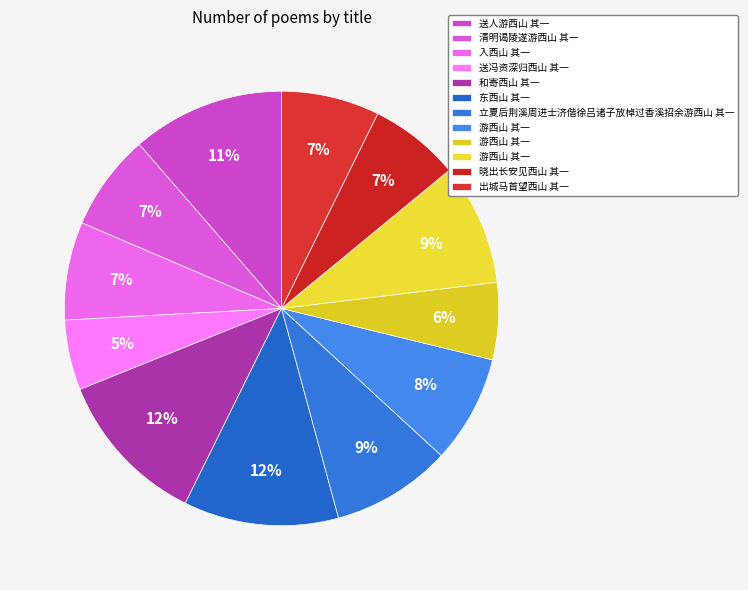

How many slices are in this pie chart?

12